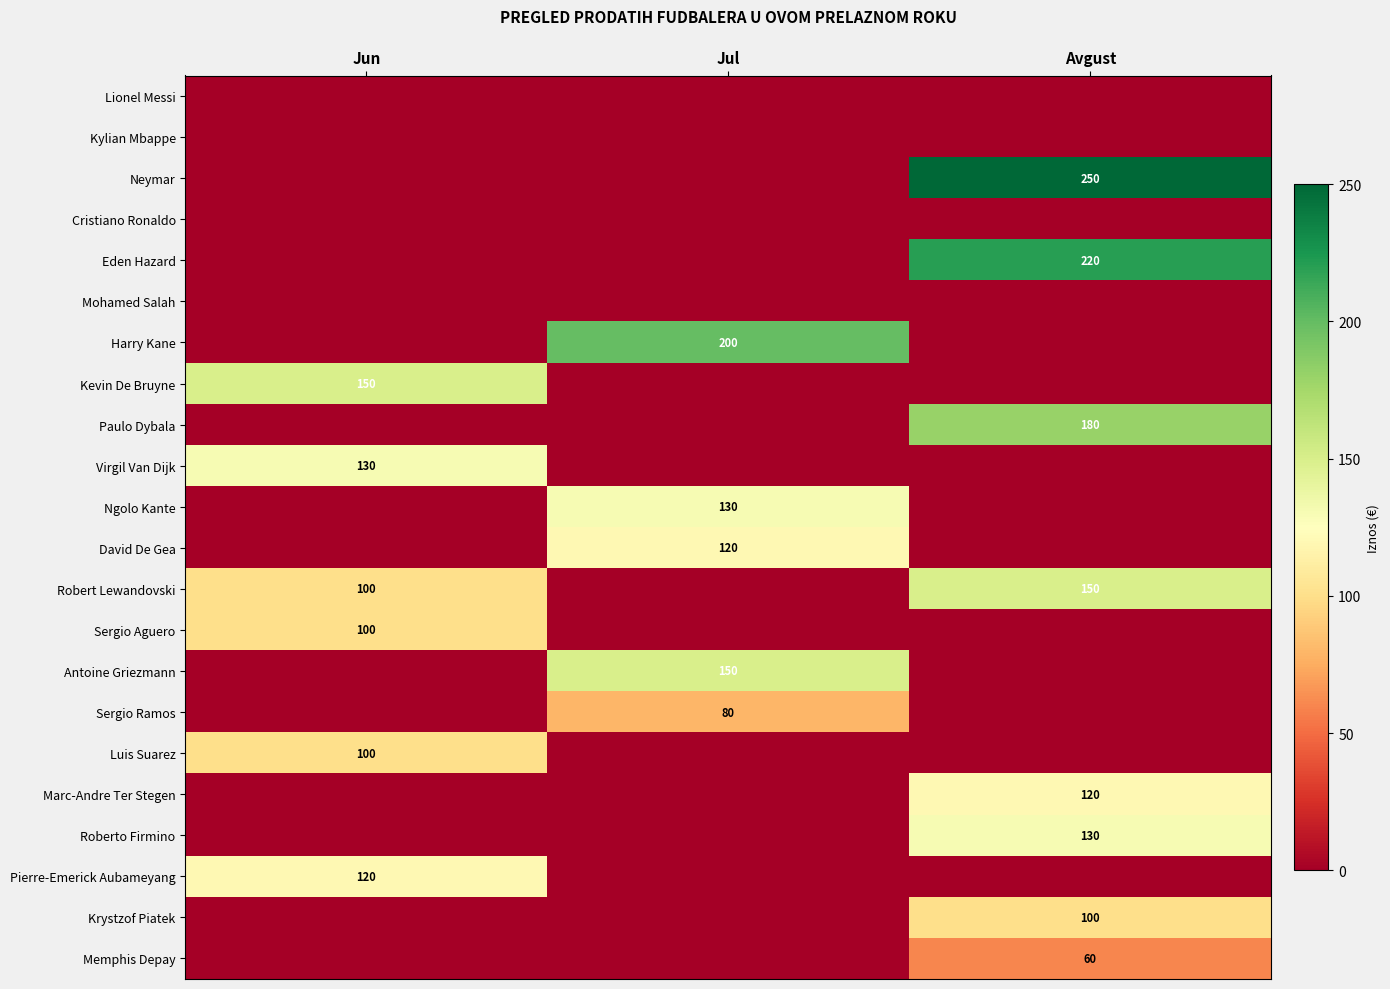

The value of Robert Lewandovski at Avgust is 79. True or false?

False